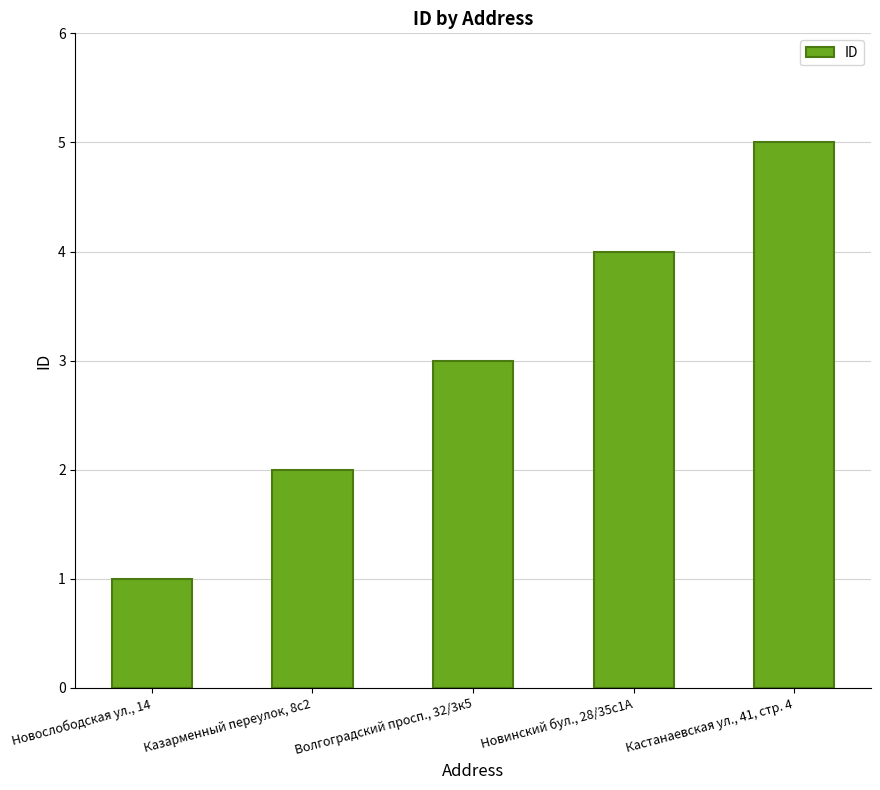

Reading right to left, what are all the values shown in this chart?

Кастанаевская ул., 41, стр. 4=5	Новинский бул., 28/35с1А=4	Волгоградский просп., 32/3к5=3	Казарменный переулок, 8с2=2	Новослободская ул., 14=1